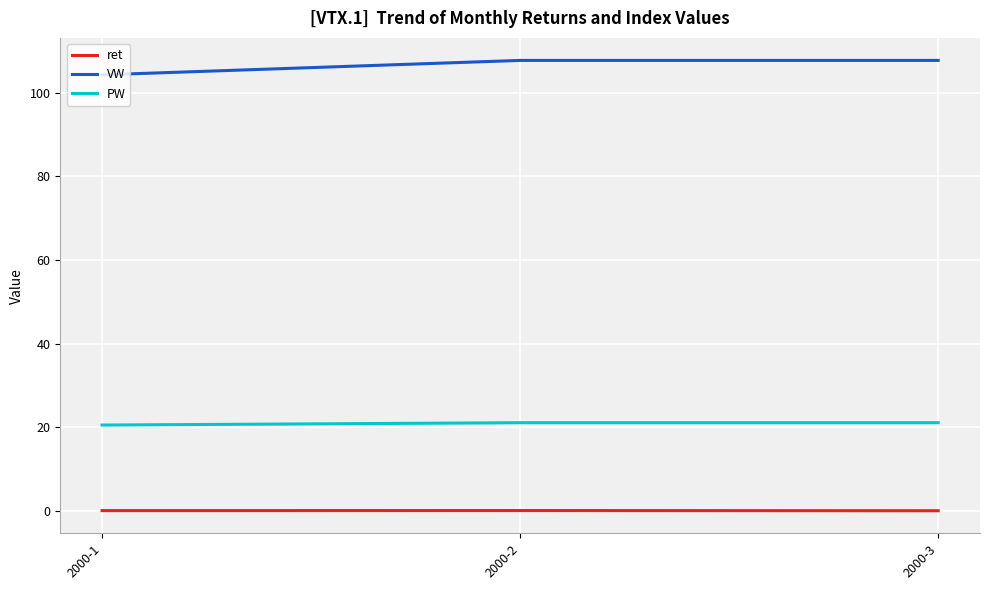

What is the maximum value shown in the chart?

107.8